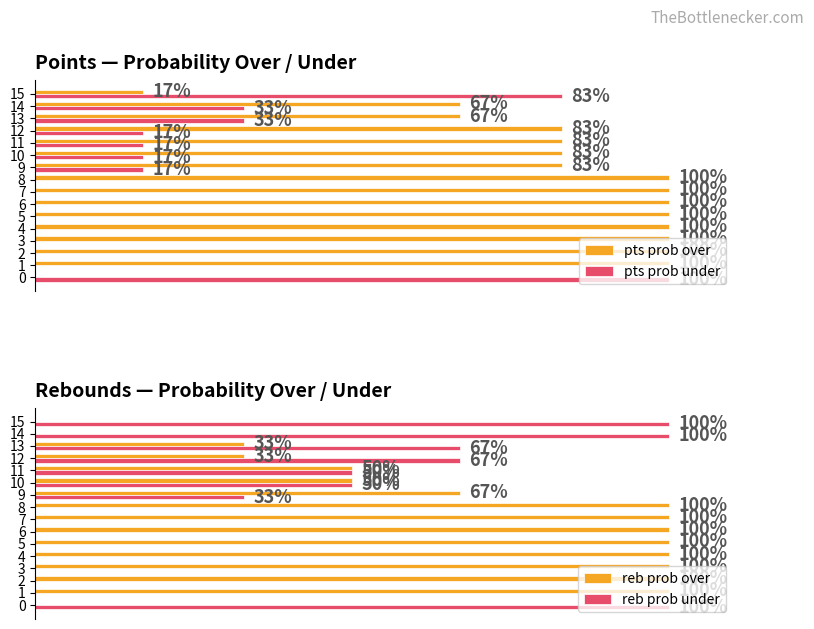

What is the spread (max minus min) of values at 13?

34